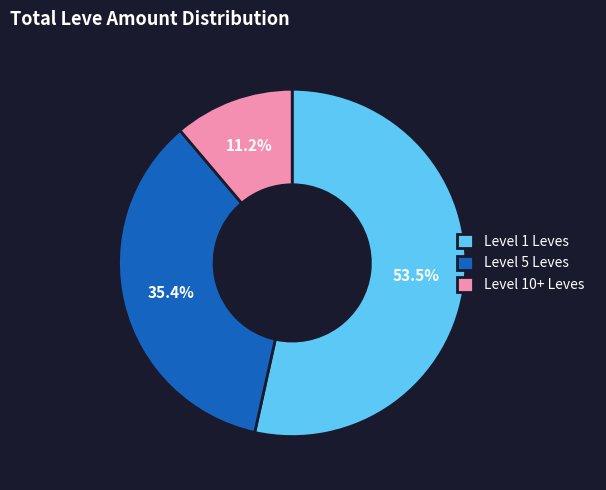

Approximately how many times larger is the value at Level 1 Leves compared to Level 5 Leves?

1.5